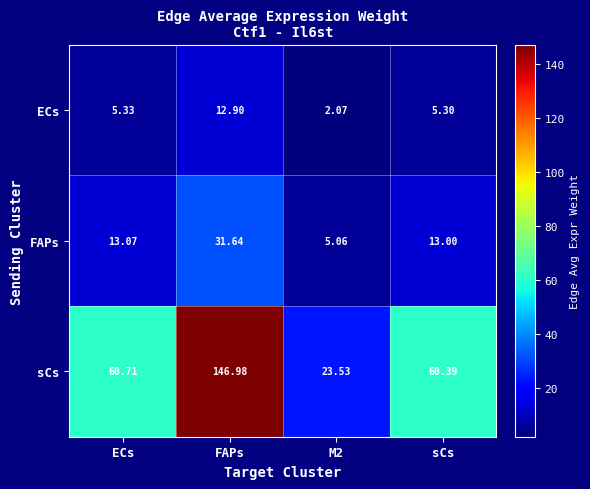

At how many categories does at least one series exceed 122?

1